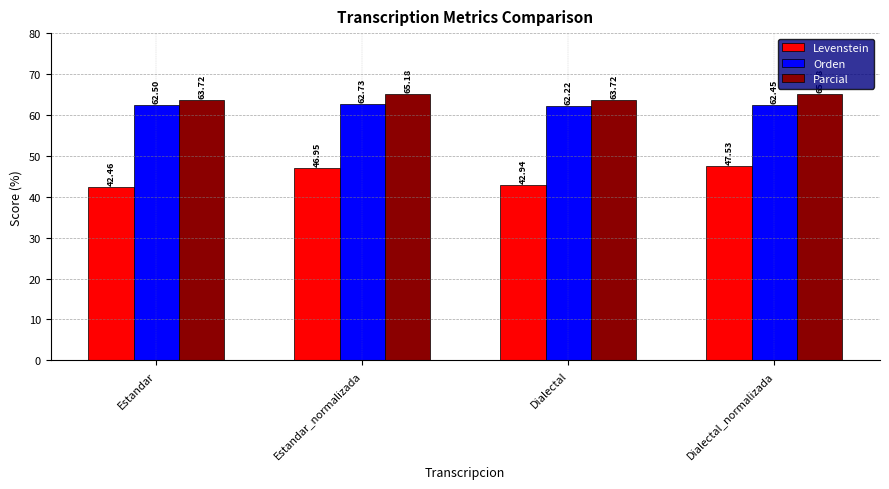

What is the difference between the Levenstein values at Estandar_normalizada and Dialectal?

4.0